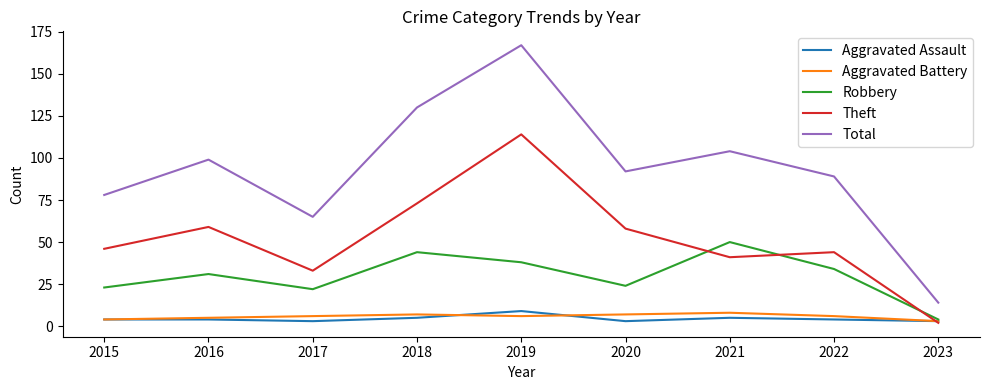

Is the value of Aggravated Battery at 2021 greater than the value of Theft at 2015?

No